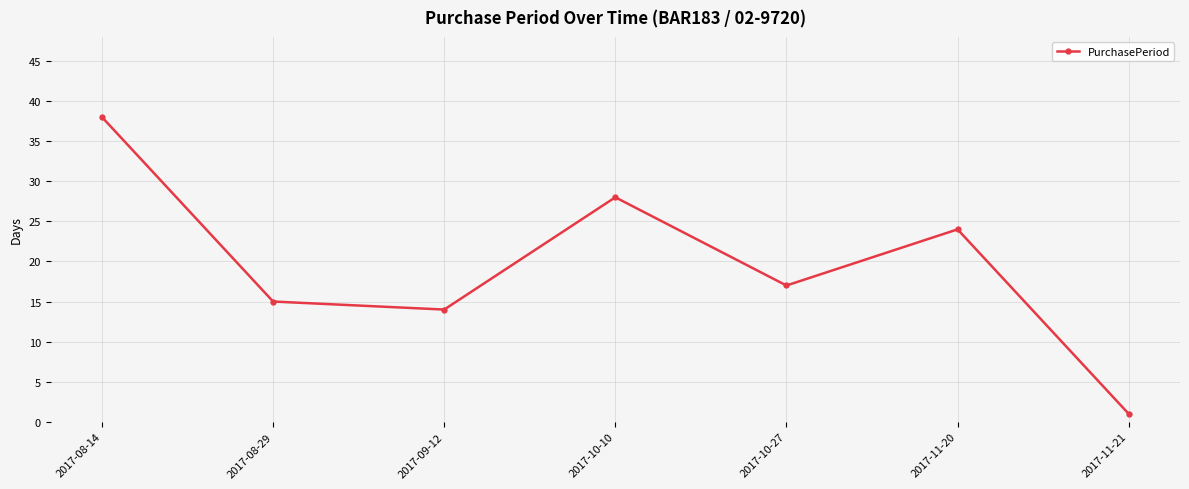

List the labels in order of value, smallest first.

2017-11-21, 2017-09-12, 2017-08-29, 2017-10-27, 2017-11-20, 2017-10-10, 2017-08-14